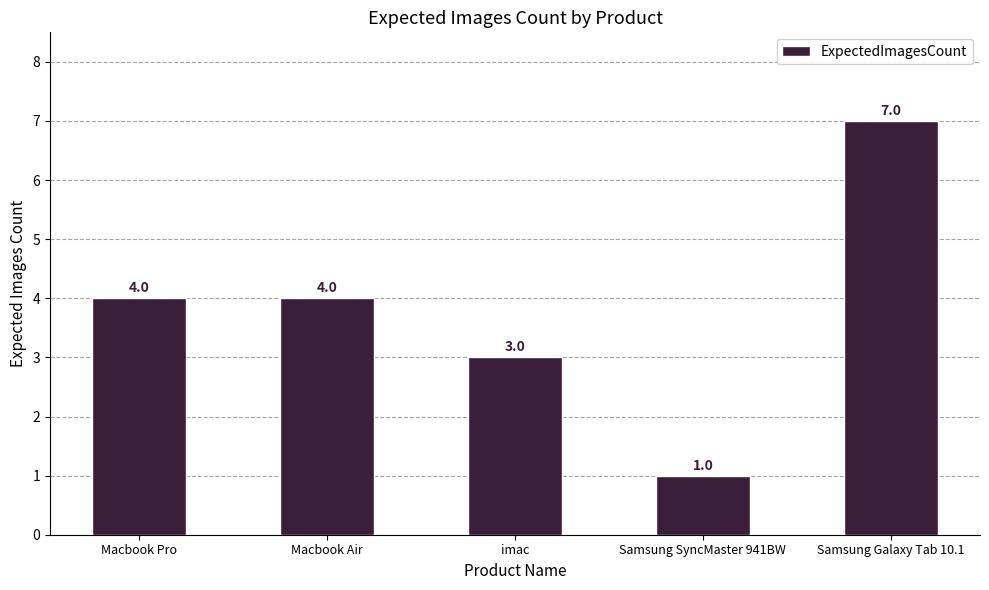

What is the greatest value displayed?

7